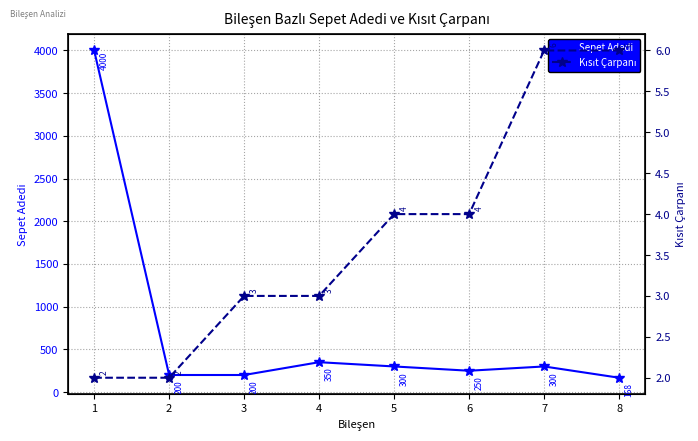

At which category does the chart reach its peak across all series?

1